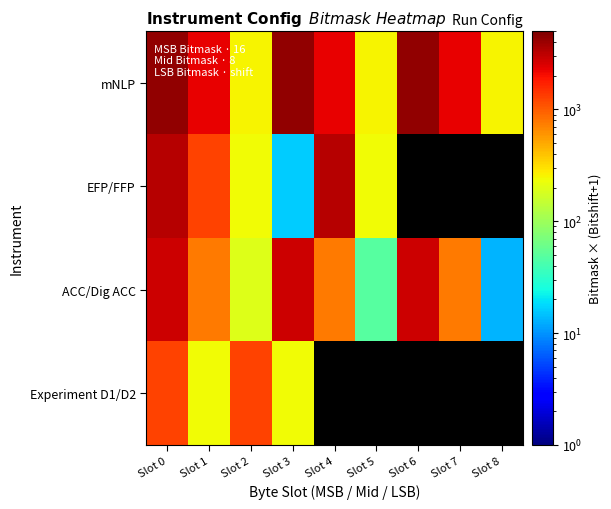

What is the greatest value displayed?

4336.0